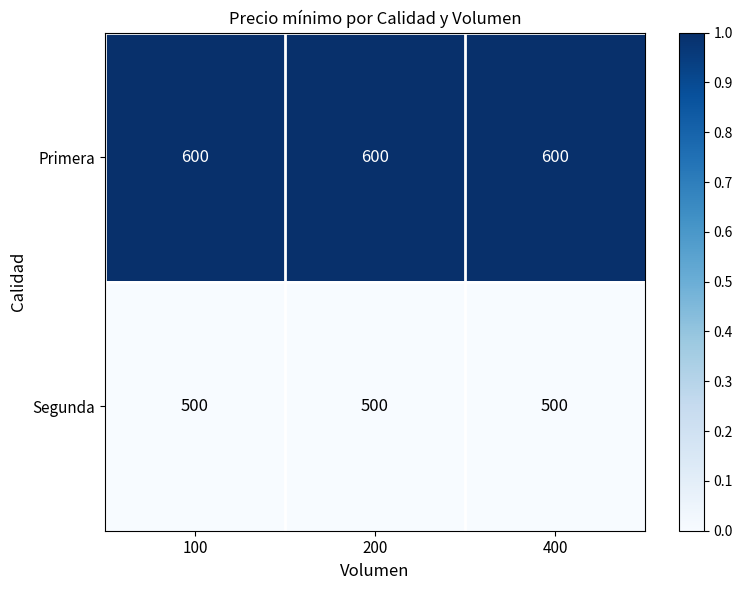

What is the lowest value of the Primera series?

600